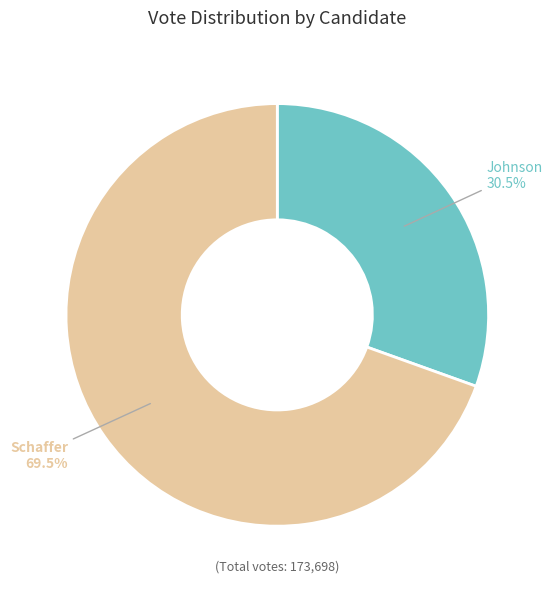

Is there any slice that represents more than half of the pie?

Yes